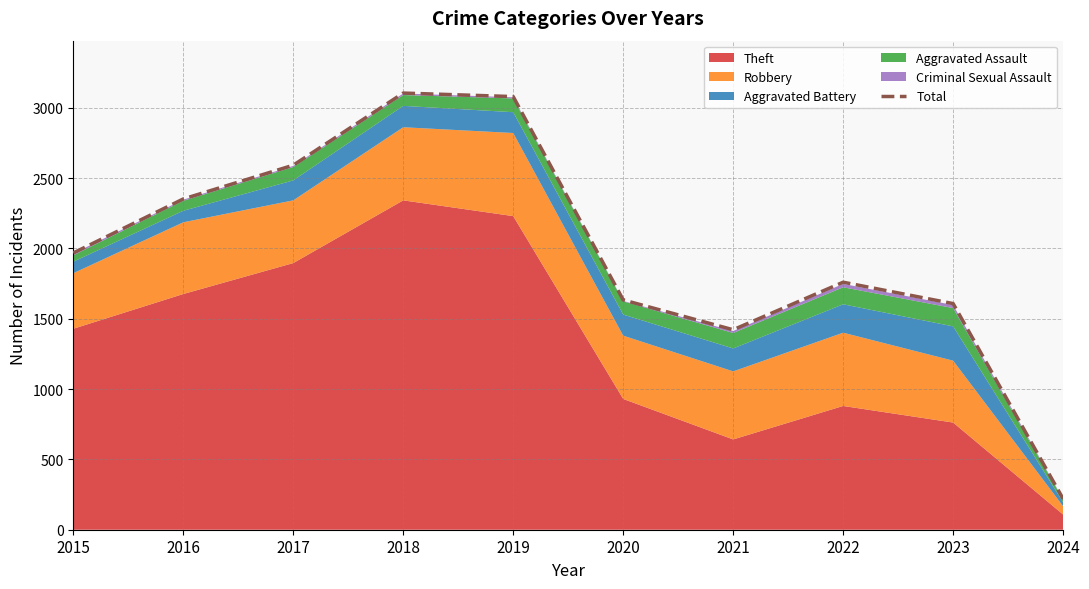

Count the number of values greater than 1968.

4